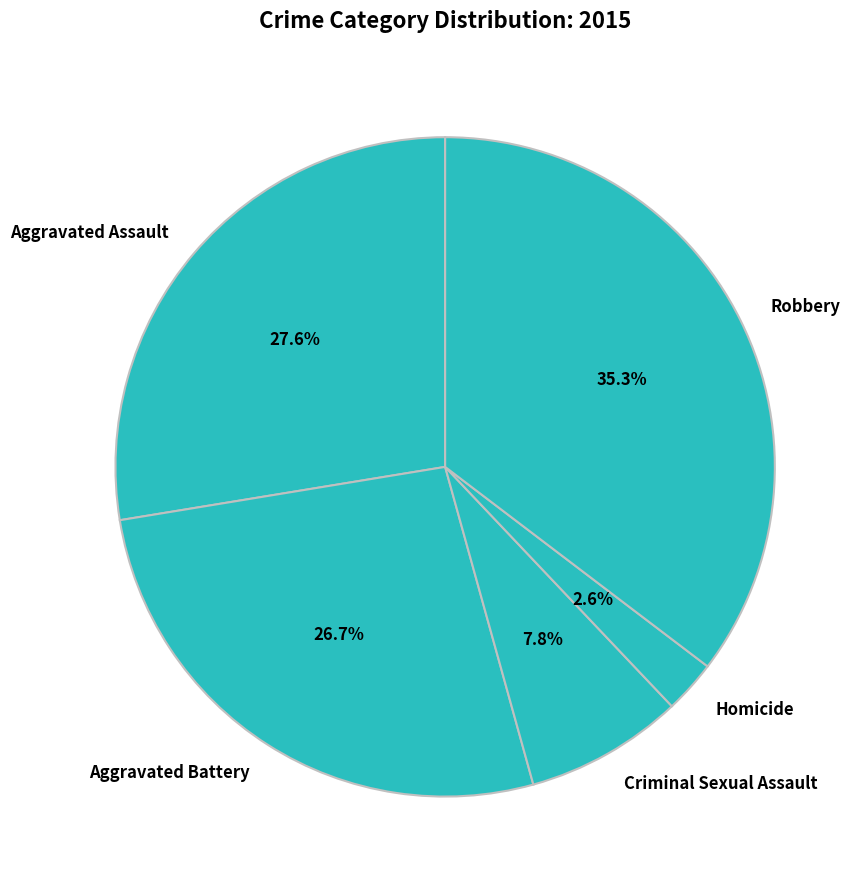

What is the total percentage of Homicide and Aggravated Battery?

29.3%